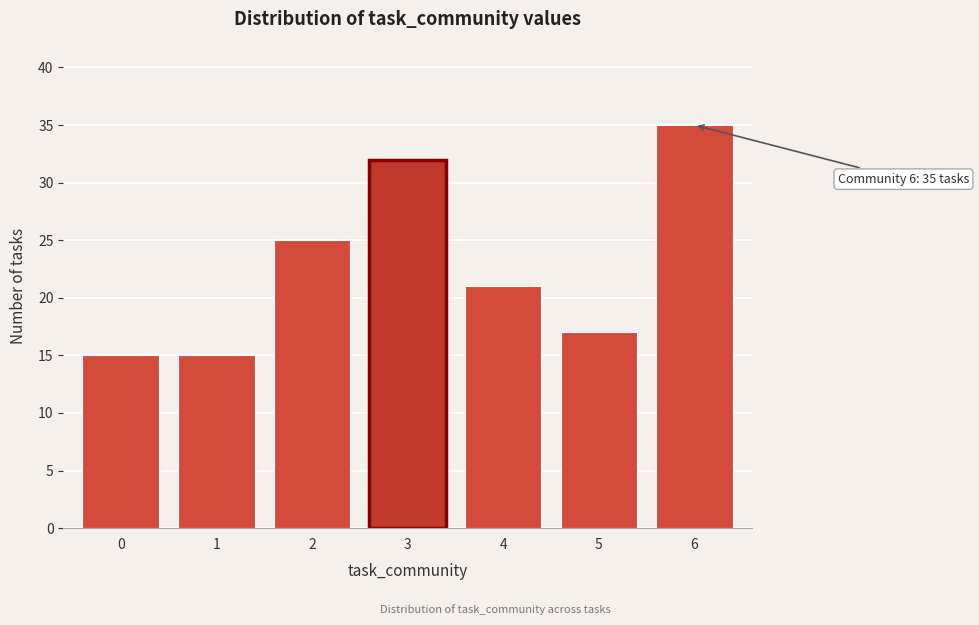

Reading left to right, transcribe all the data shown in this chart.

15	15	25	32	21	17	35